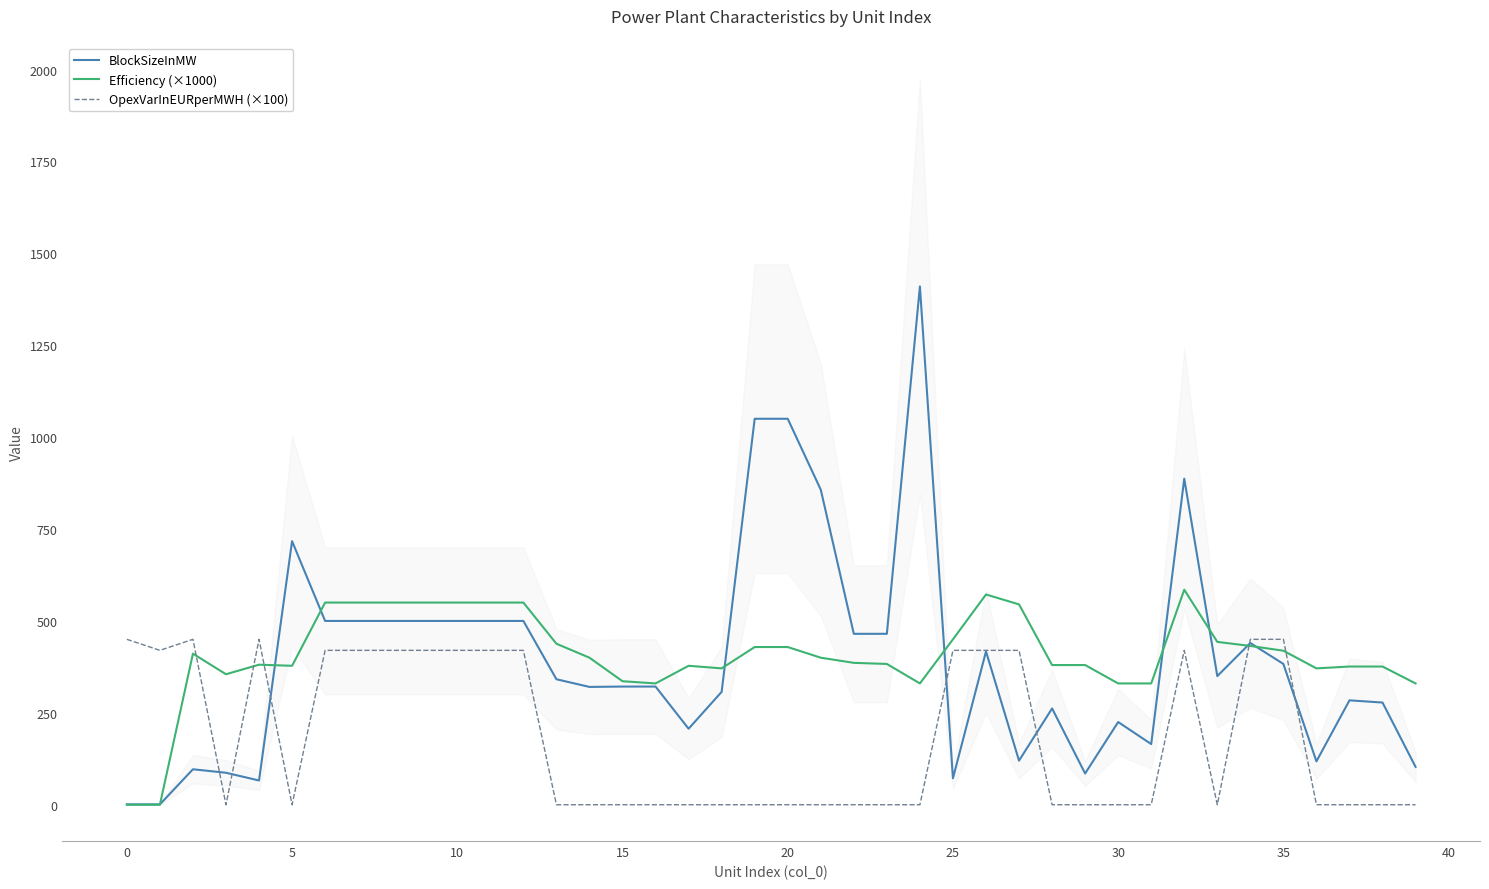

Between 20 and 28, which is larger?

20